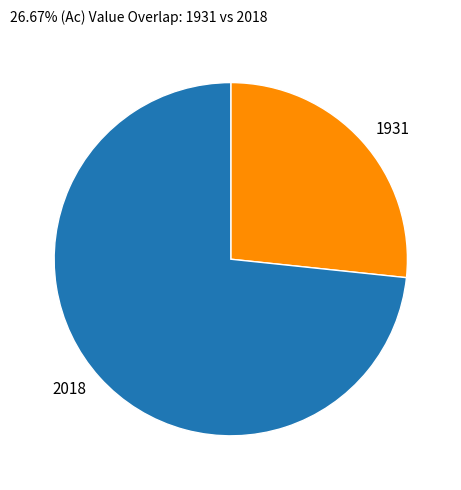

Combined, do 2018 and 1931 account for over 50%?

Yes